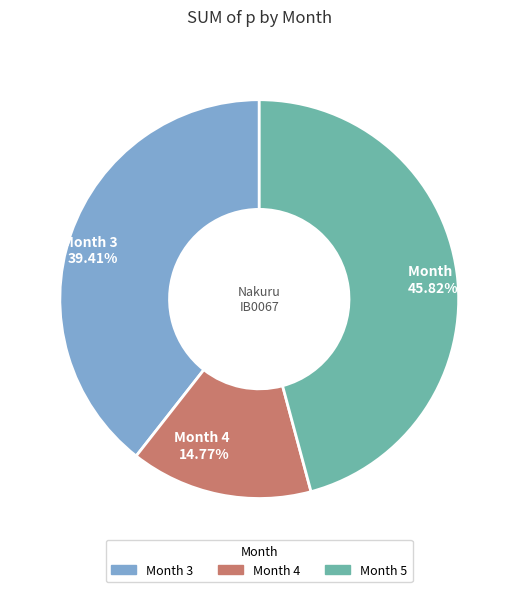

Which has a higher value, Month 3 or Month 5?

Month 5